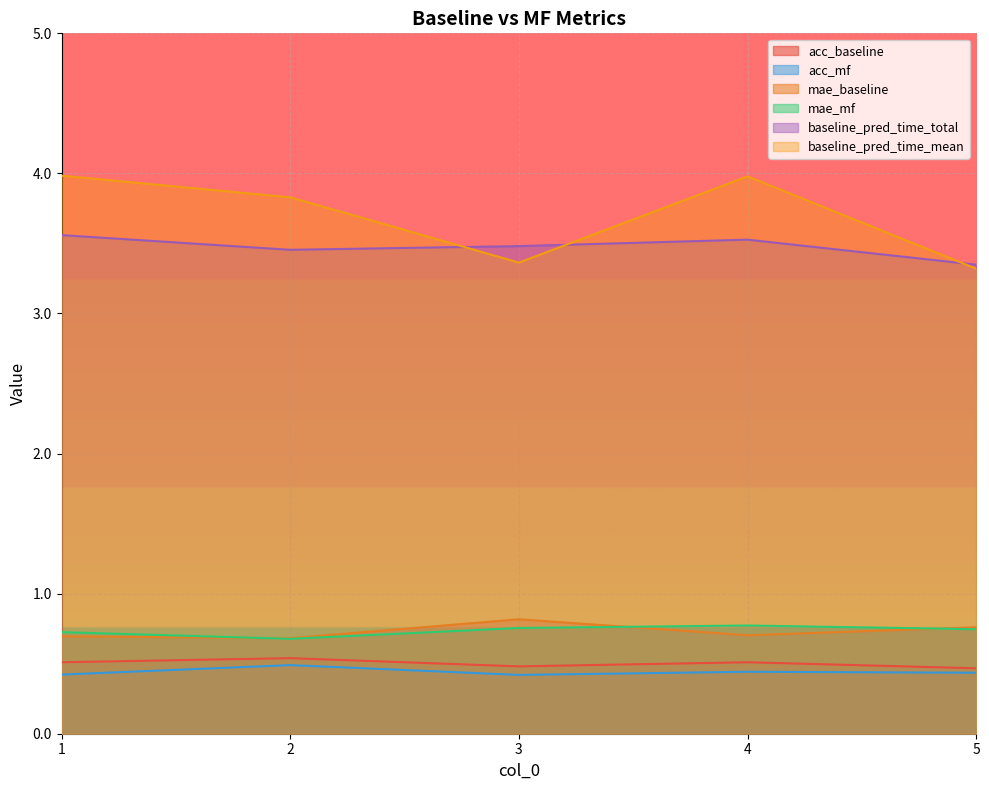

In acc_mf, how many points are lower than both neighbors (excluding endpoints)?

1